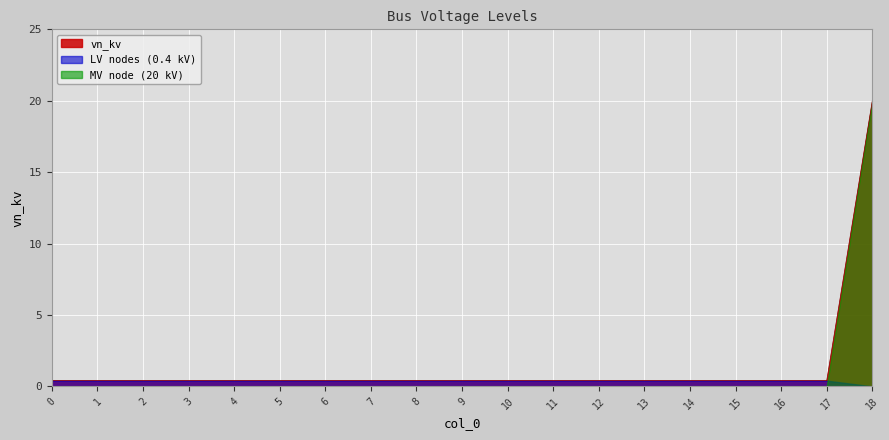

What is the value of the 16th point from the left?

0.4